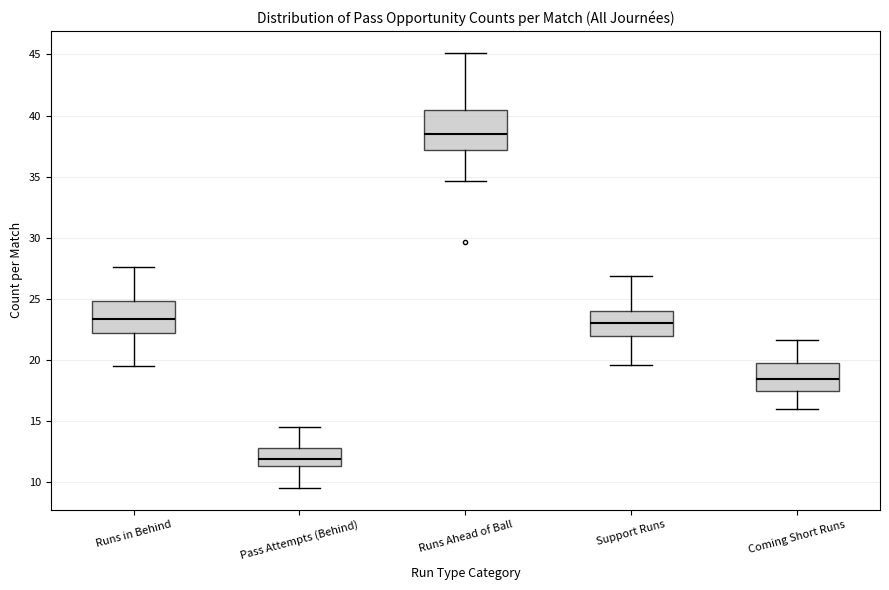

Which box is the tallest, from its lower edge to its upper edge?

Runs Ahead of Ball